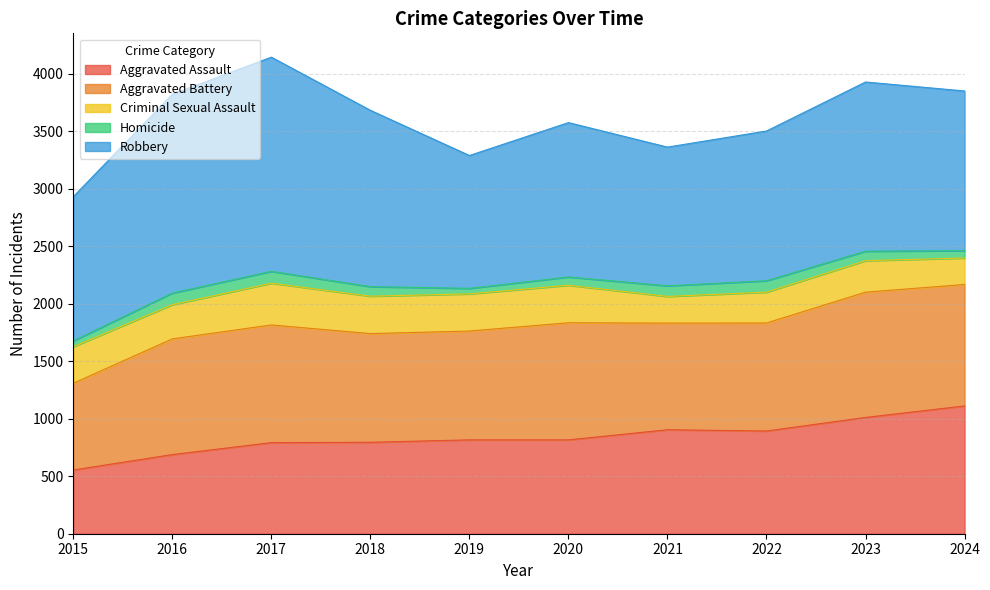

At which label does Homicide first exceed 83?

2016